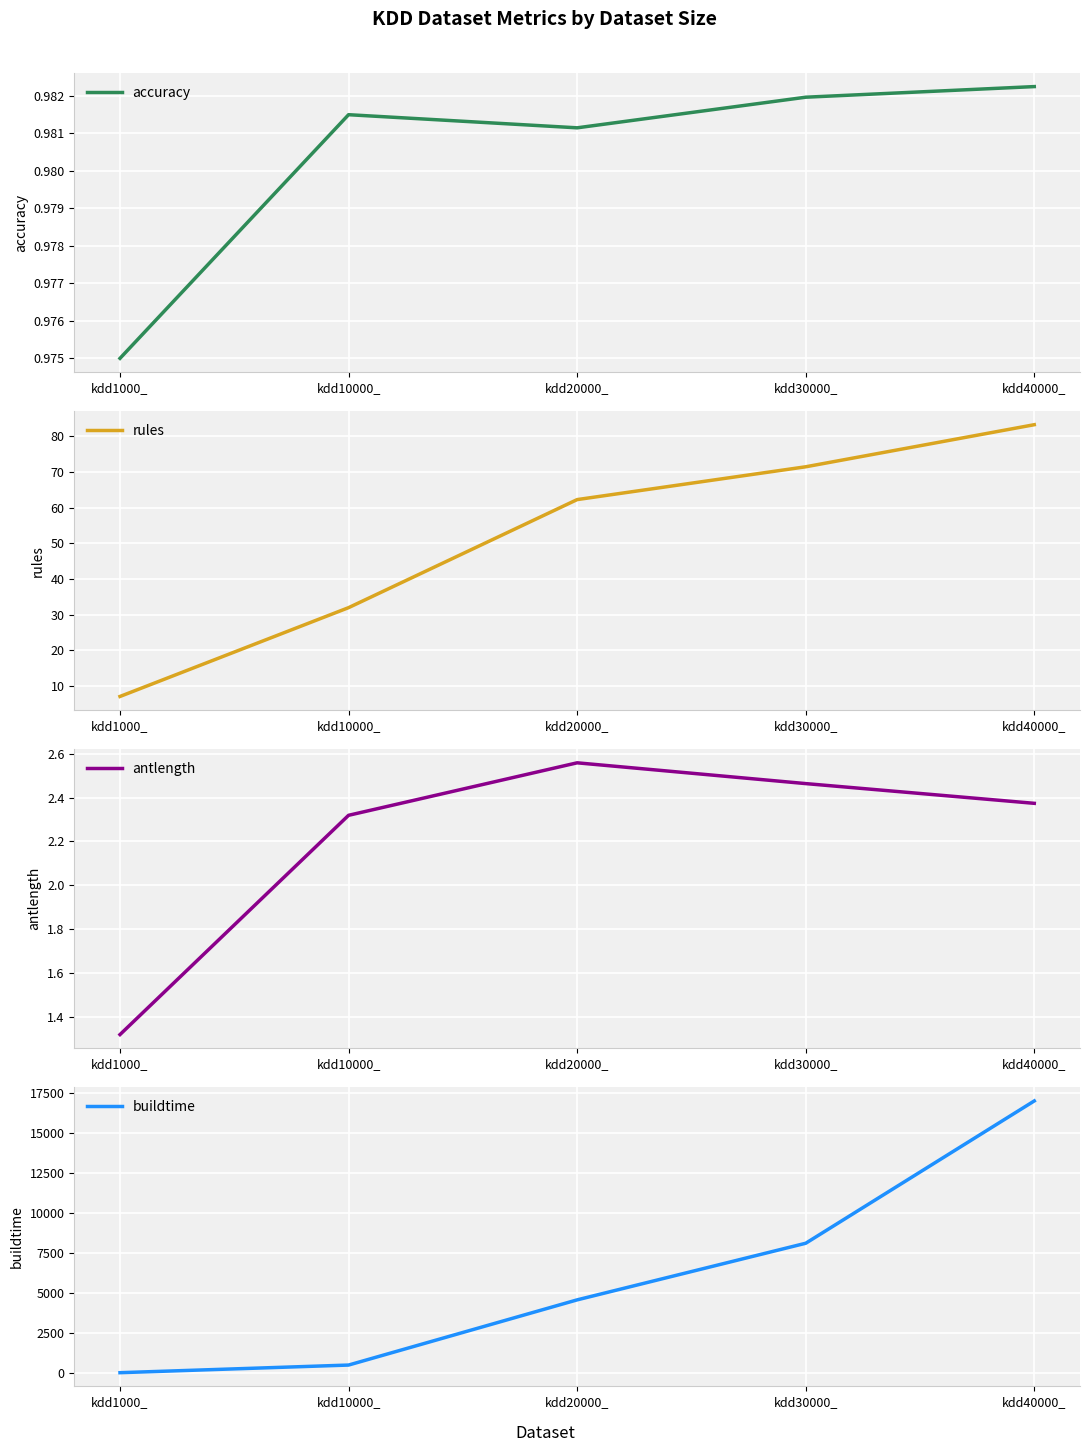

Rank the series by their maximum value, from lowest to highest.

accuracy, antlength, rules, buildtime